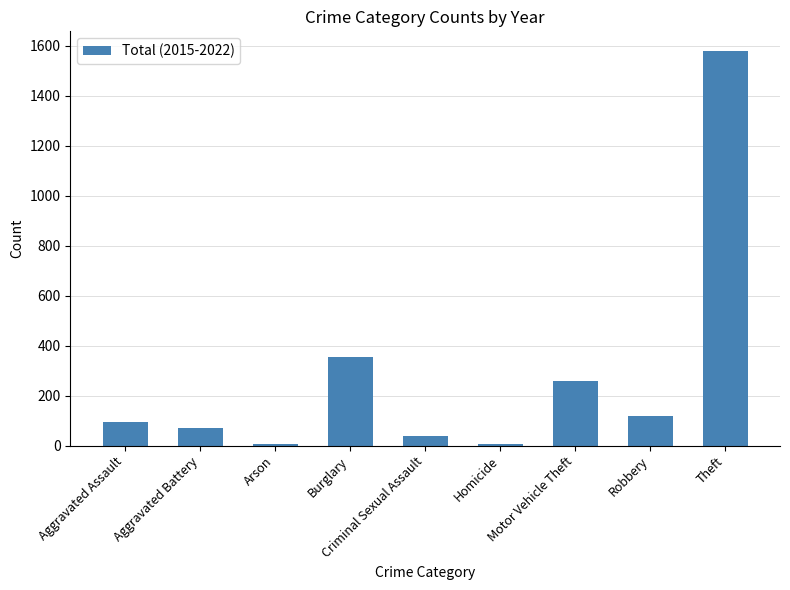

Which label corresponds to the largest value in the chart?

Theft